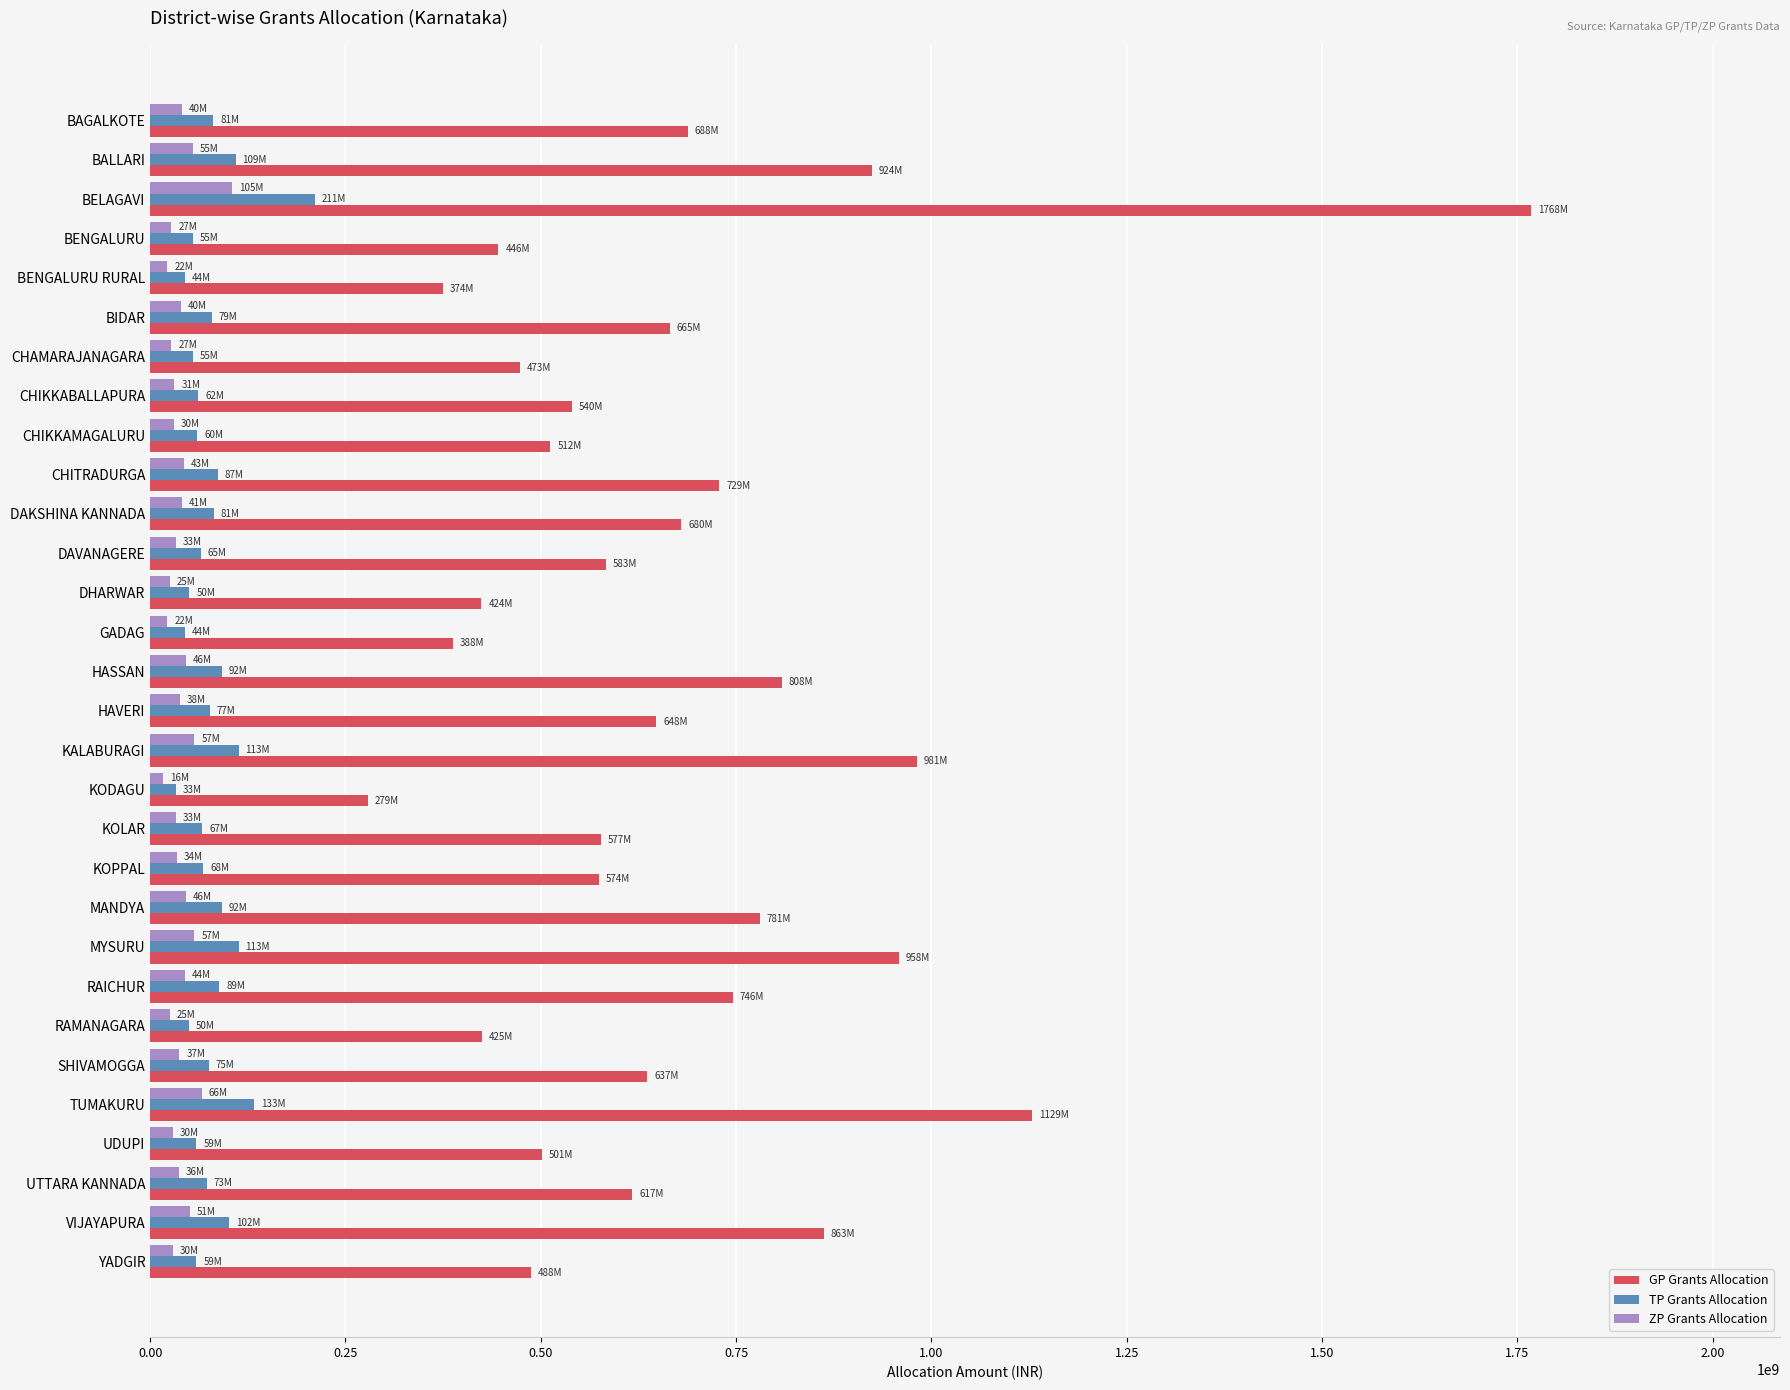

What is the minimum value for TP Grants Allocation?

32799625